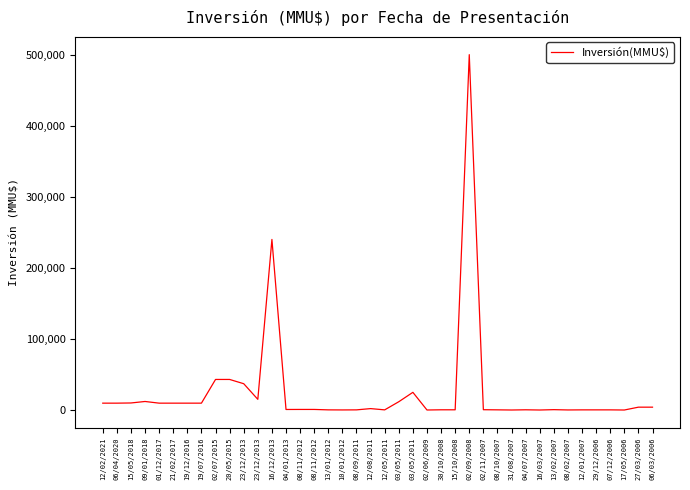

What is the label of the 36th point from the right?

01/12/2017